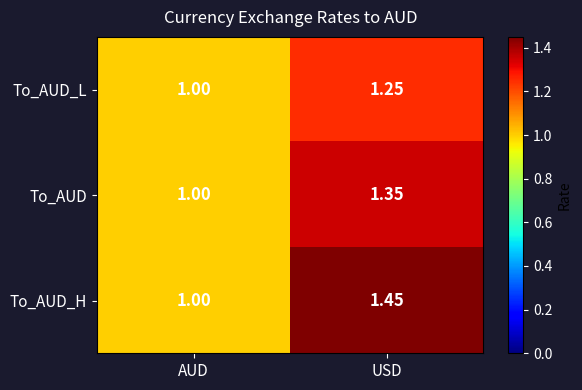

At which category is the sum across all series the highest?

USD